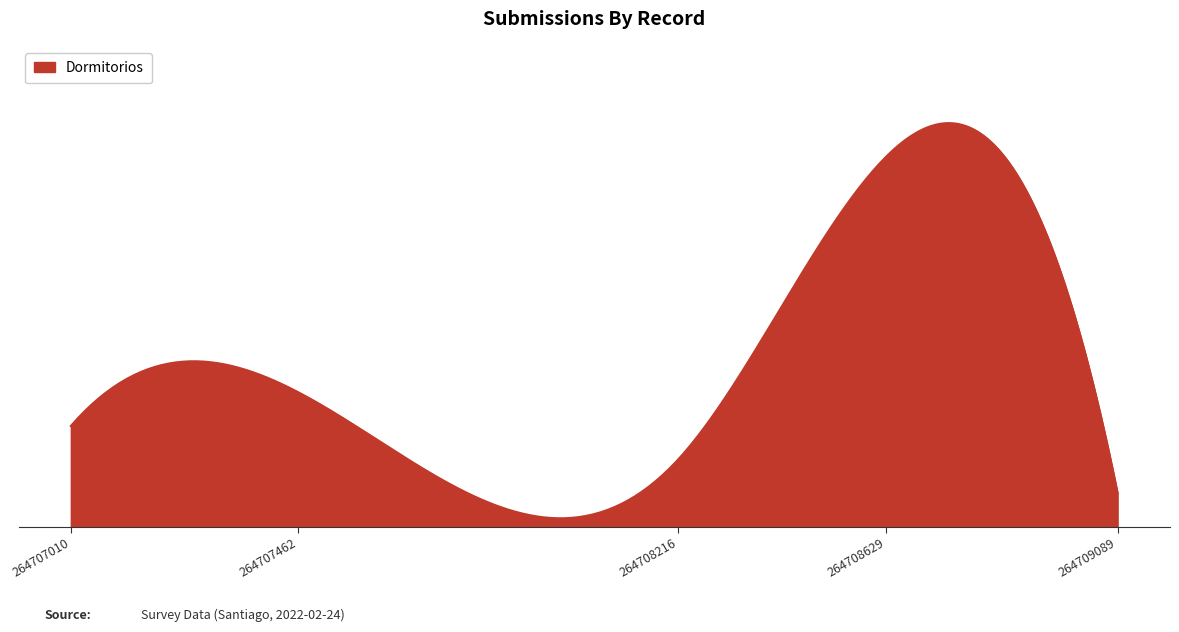

How many points are lower than both their immediate neighbors (excluding endpoints)?

1